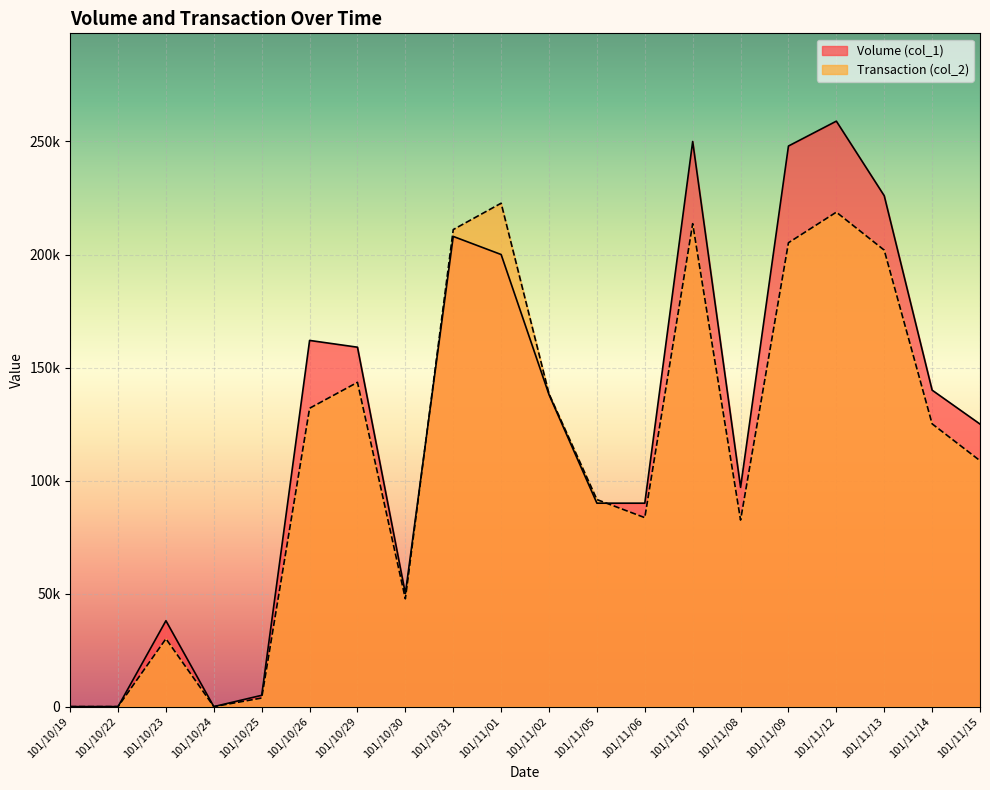

At which category does Volume (col_1) reach its first local peak?

101/10/23